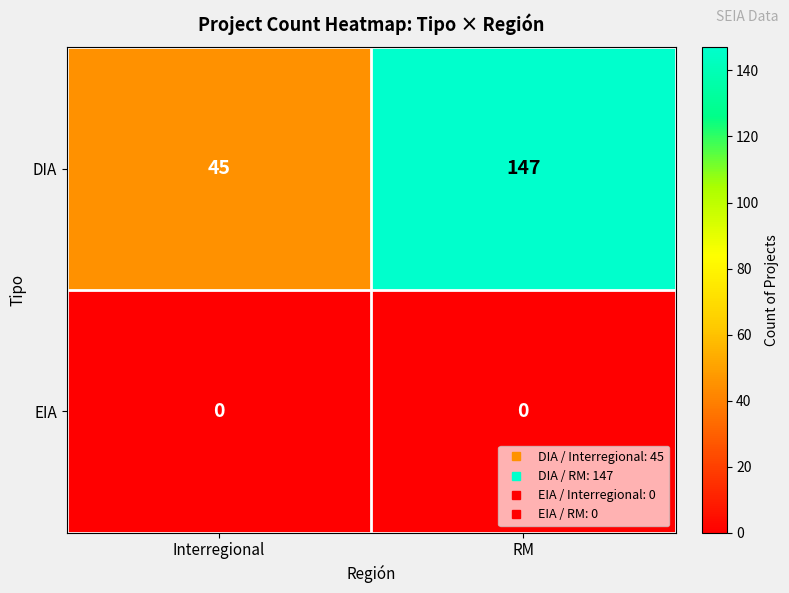

Which label corresponds to the largest value in the chart?

RM